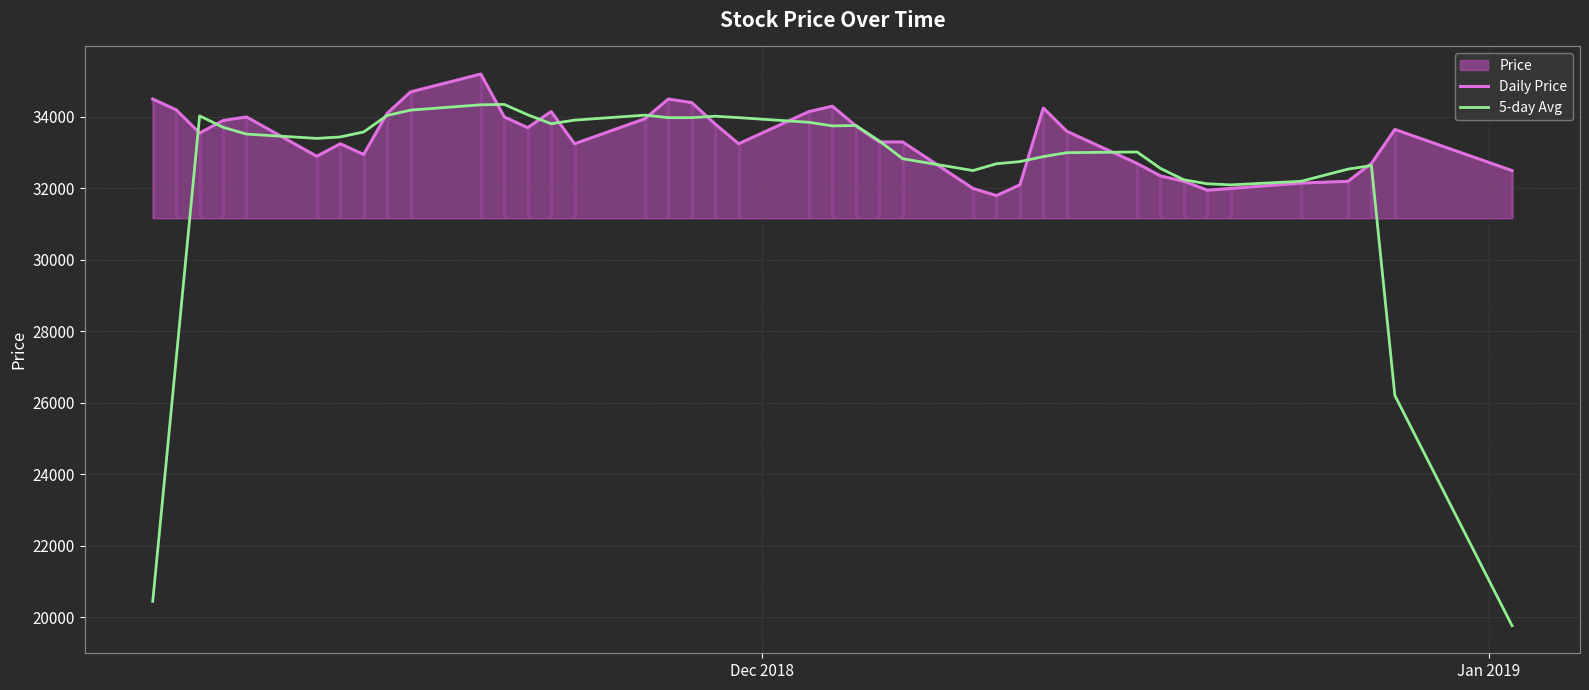

What is the highest value of the 5-day Avg series?

34350